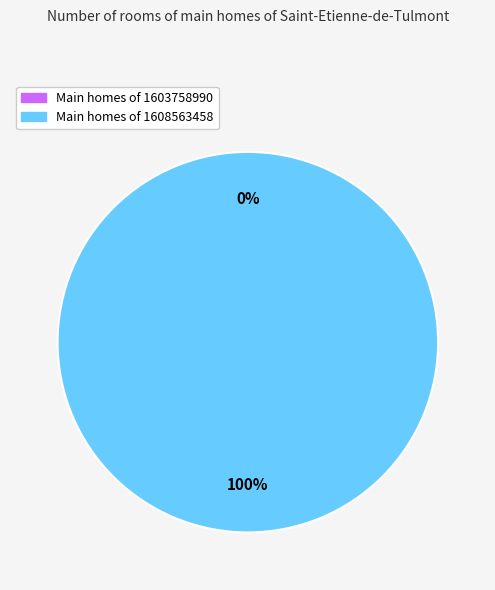

To the nearest percent, what portion does 1608563458 represent?

100%